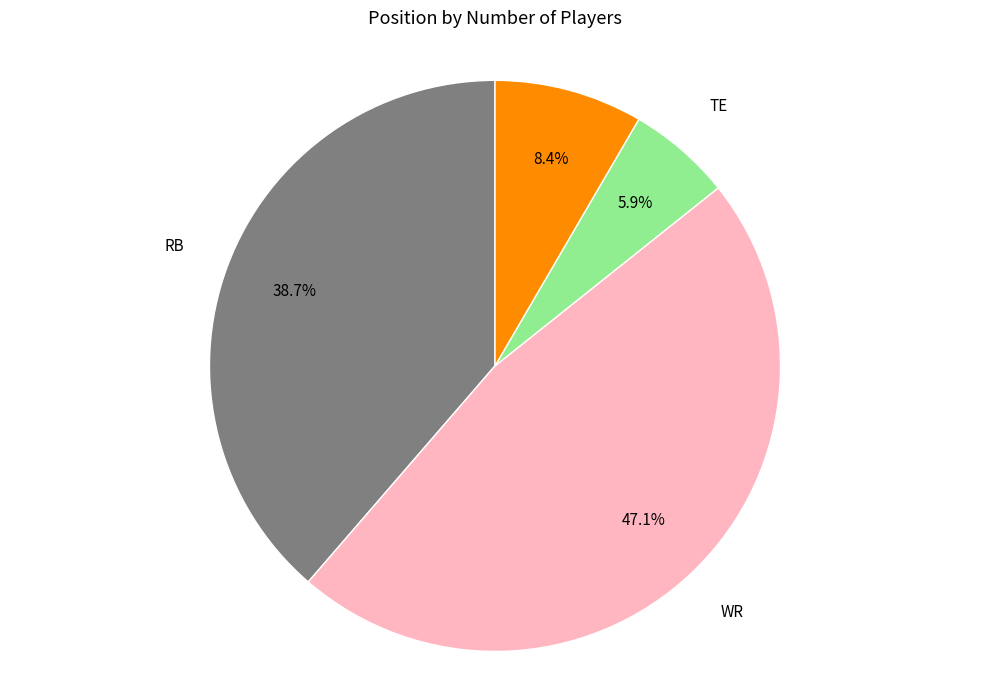

Approximately how many times larger is the value at QB compared to RB?

0.2